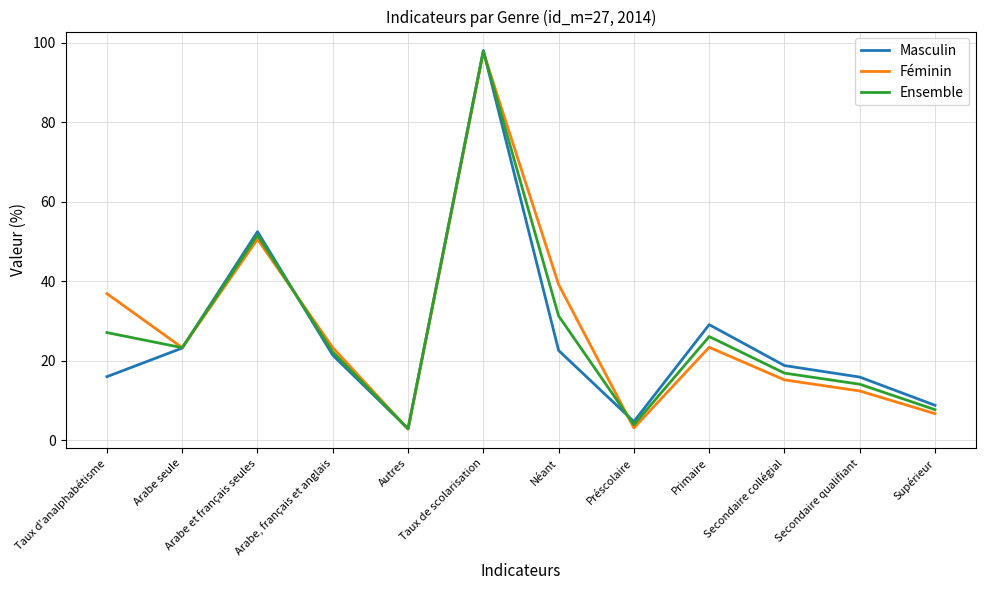

What are all the series names shown in the legend?

Masculin, Féminin, Ensemble